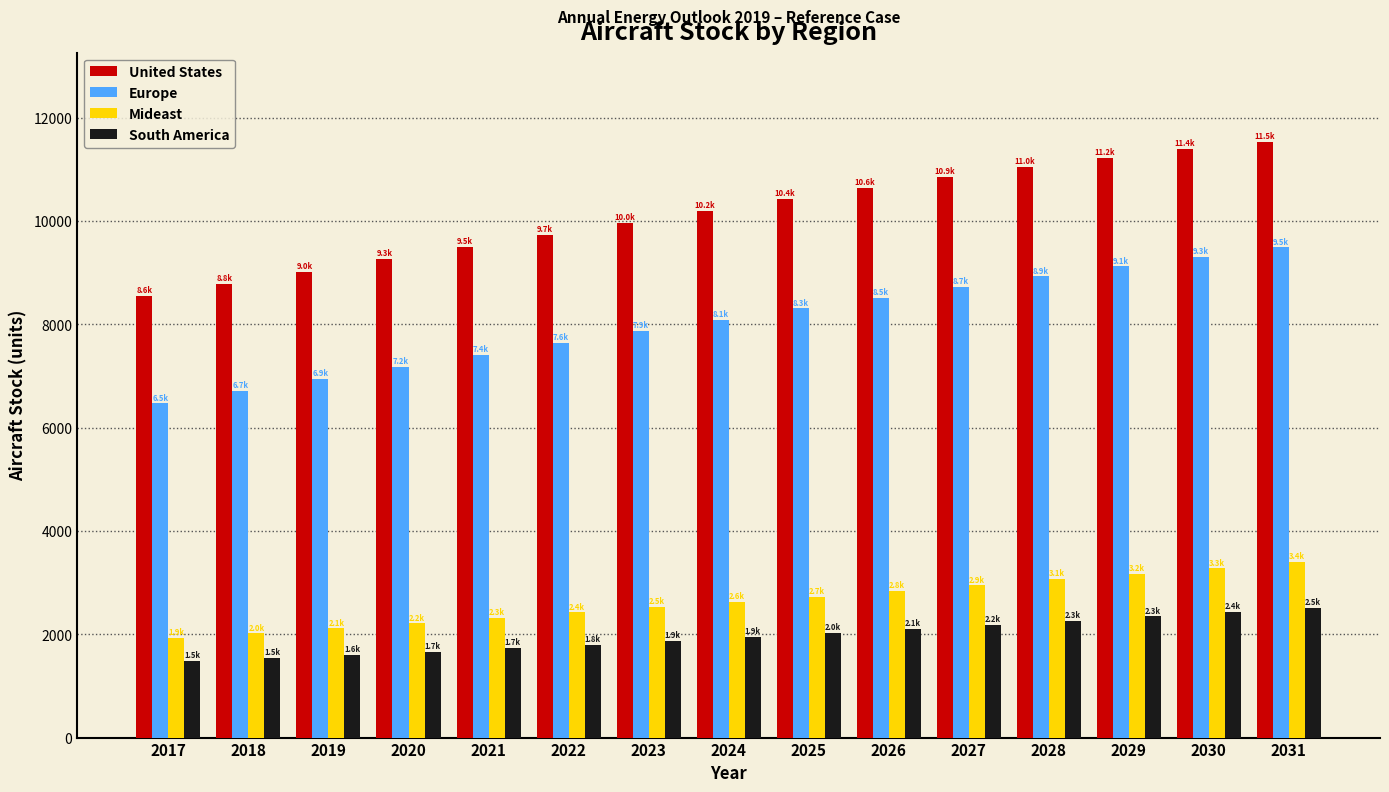

At which label does United States reach its minimum?

2017